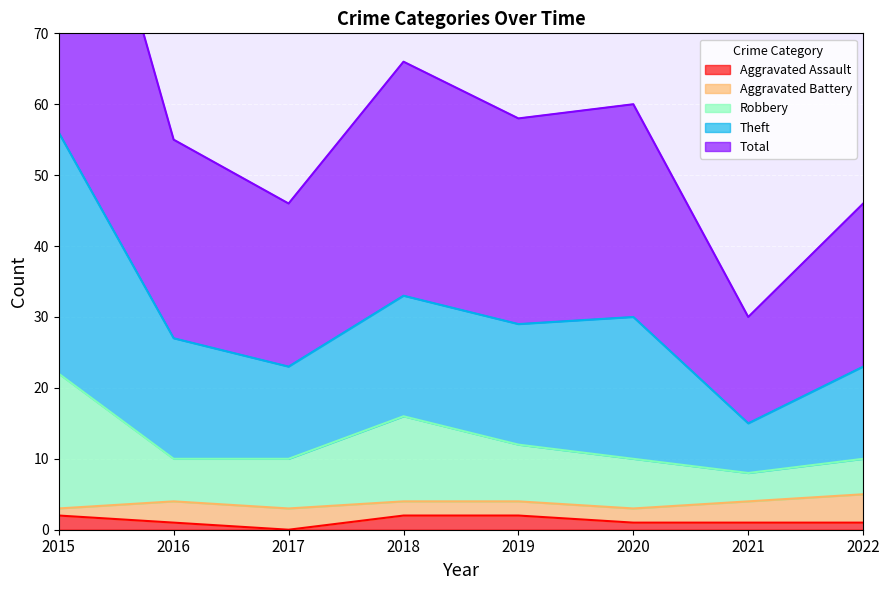

Is it true that Aggravated Assault equals 2 at 2015?

True